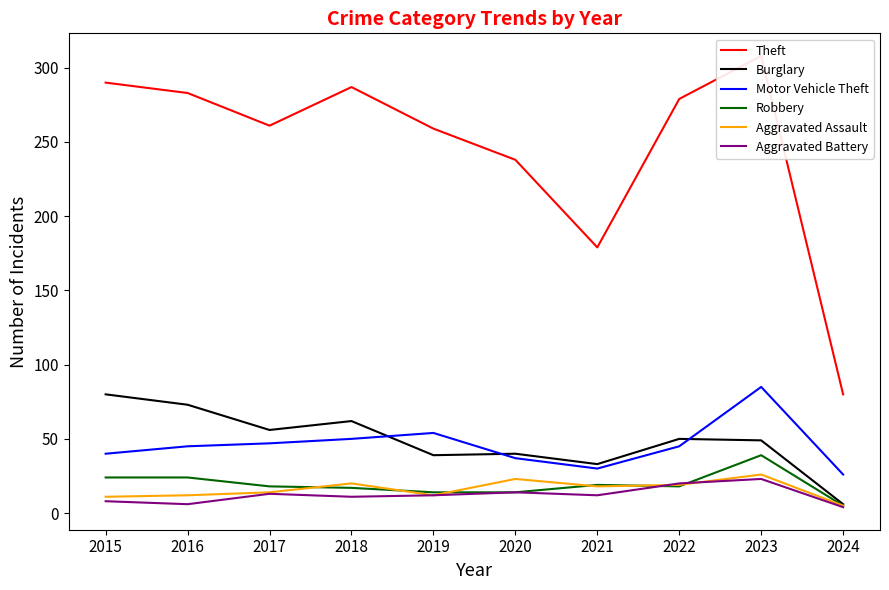

Reading left to right, transcribe all the data shown in this chart.

Theft: 290	283	261	287	259	238	179	279	308	80
Burglary: 80	73	56	62	39	40	33	50	49	6
Motor Vehicle Theft: 40	45	47	50	54	37	30	45	85	26
Robbery: 24	24	18	17	14	14	19	18	39	5
Aggravated Assault: 11	12	14	20	12	23	18	19	26	5
Aggravated Battery: 8	6	13	11	12	14	12	20	23	4